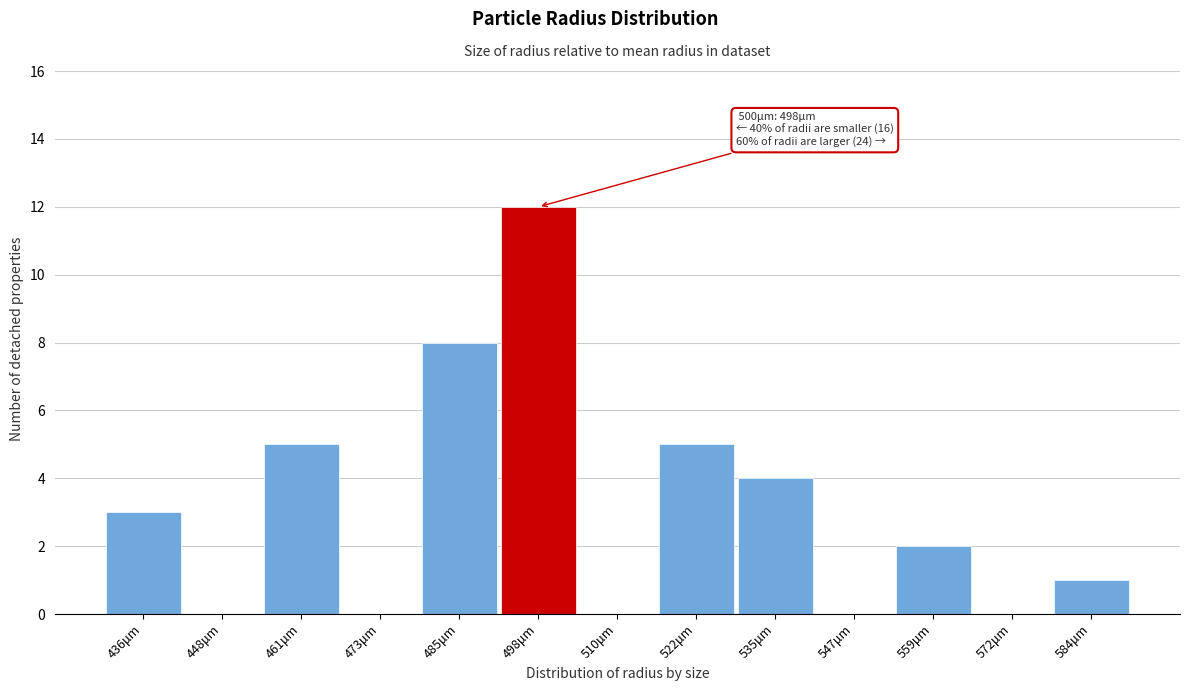

Over which range of the x-axis is the bar tallest?

492 to 504